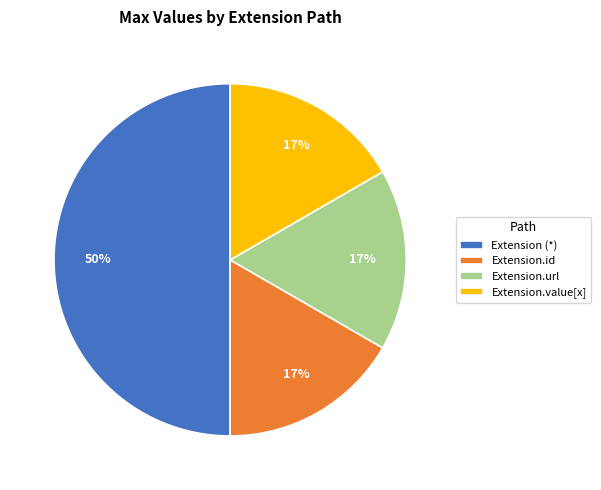

How many segments does this pie chart have?

4